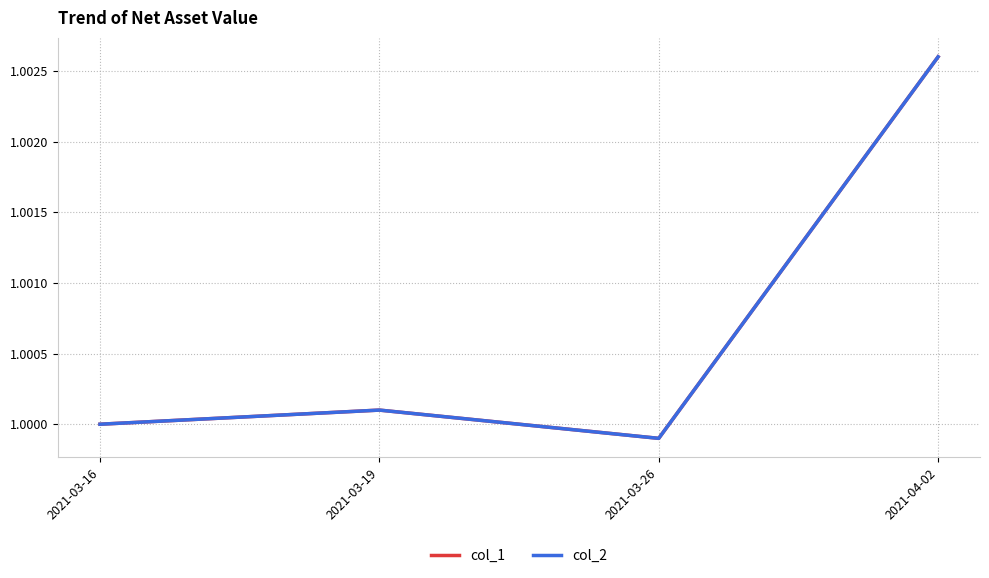

What is the minimum value for col_1?

1.0